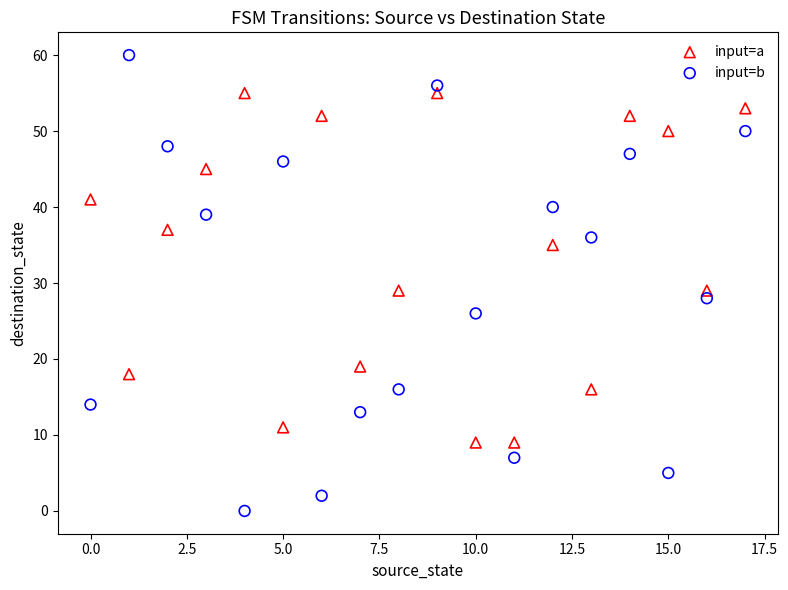

Which series reaches the minimum Y coordinate?

input=b